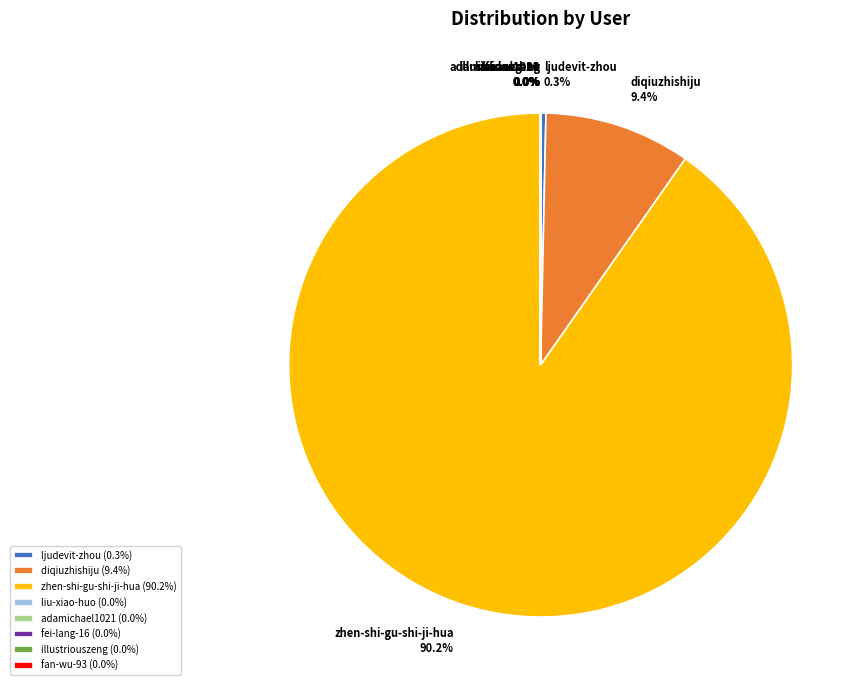

Does any single category account for the majority?

Yes